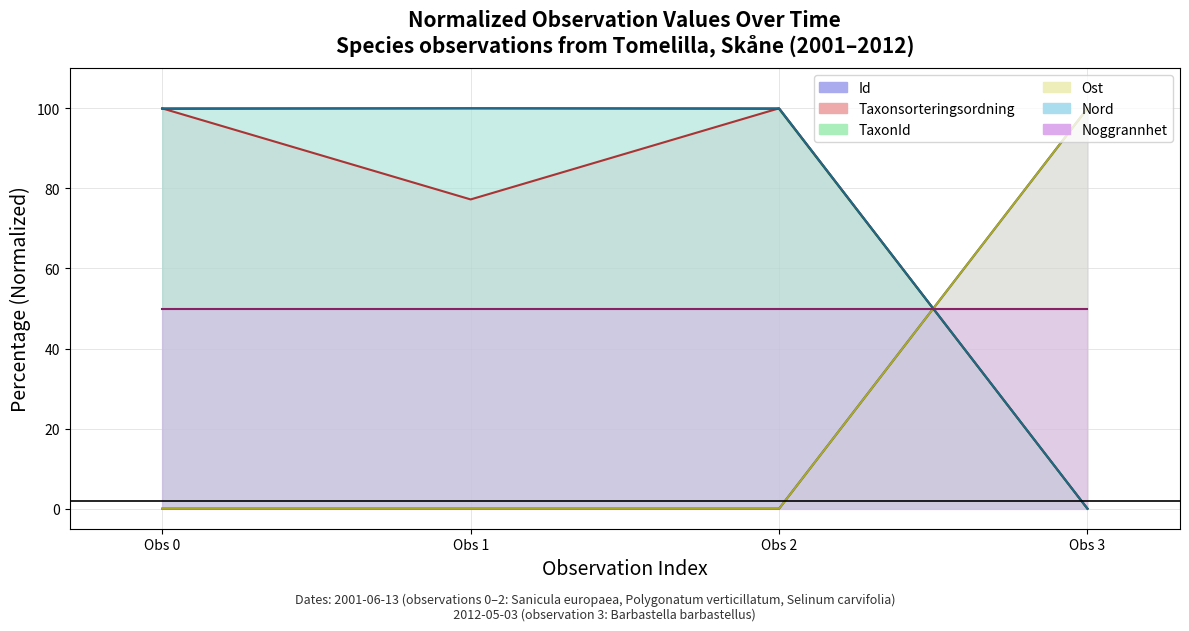

The value of TaxonId at Obs 3 is -44.3. True or false?

False